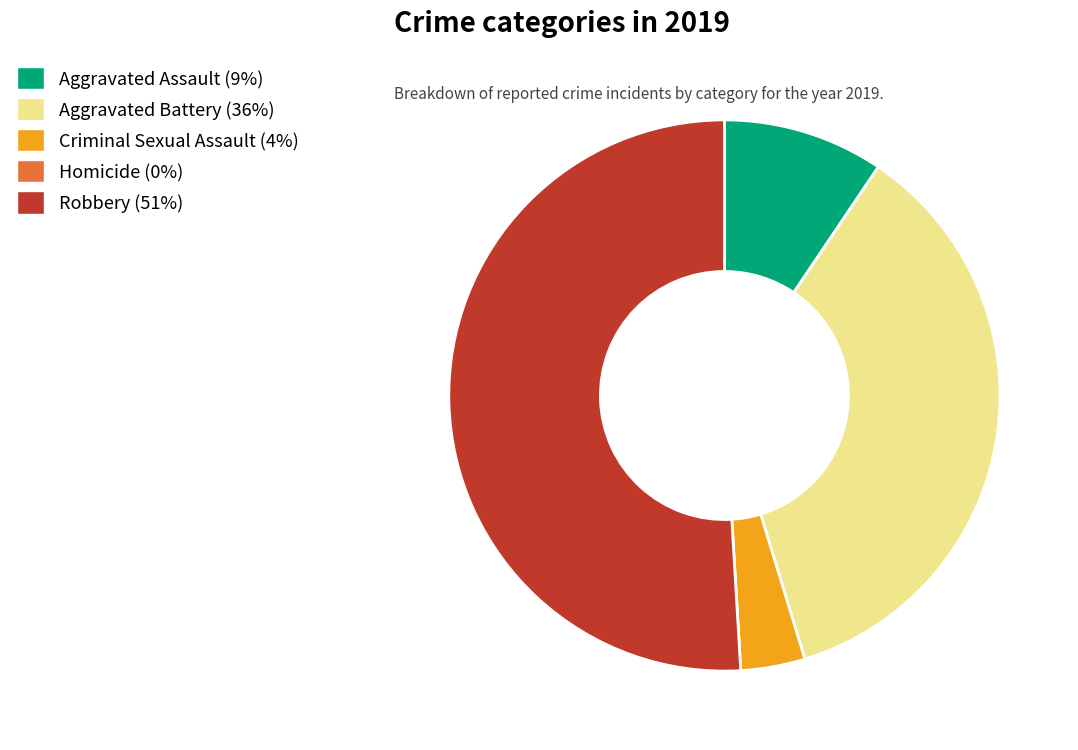

Between Aggravated Battery and Aggravated Assault, which is larger?

Aggravated Battery